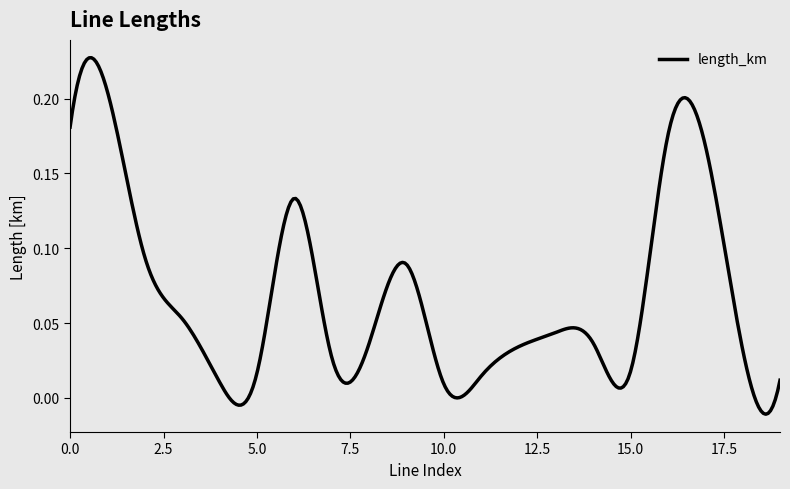

List the labels in order of value, largest first.

1, 0, 16, 17, 6, 2, 9, 3, 13, 14, 8, 12, 18, 7, 15, 5, 11, 19, 4, 10